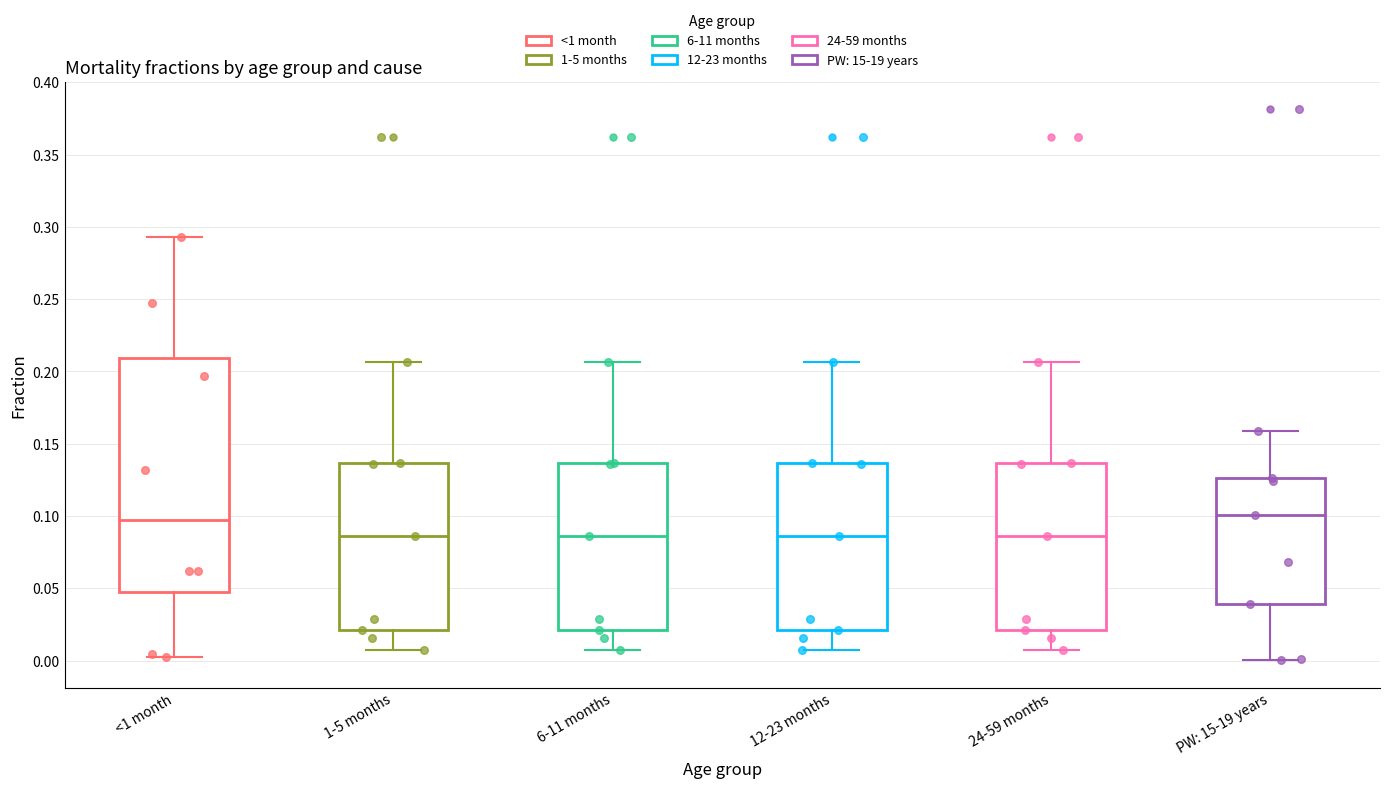

Reading left to right, read every box against the y-axis: the position of its median line, the range the box covers, and the ends of its whiskers. The values are not printed on the chart, so give them approximately, as read against the axis.

<1 month: median 0.095, box 0.050 to 0.210, whiskers 0.005 to 0.295
1-5 months: median 0.085, box 0.020 to 0.135, whiskers 0.010 to 0.205
6-11 months: median 0.085, box 0.020 to 0.135, whiskers 0.010 to 0.205
12-23 months: median 0.085, box 0.020 to 0.135, whiskers 0.010 to 0.205
24-59 months: median 0.085, box 0.020 to 0.135, whiskers 0.010 to 0.205
PW: 15-19 years: median 0.100, box 0.040 to 0.125, whiskers 0.000 to 0.160